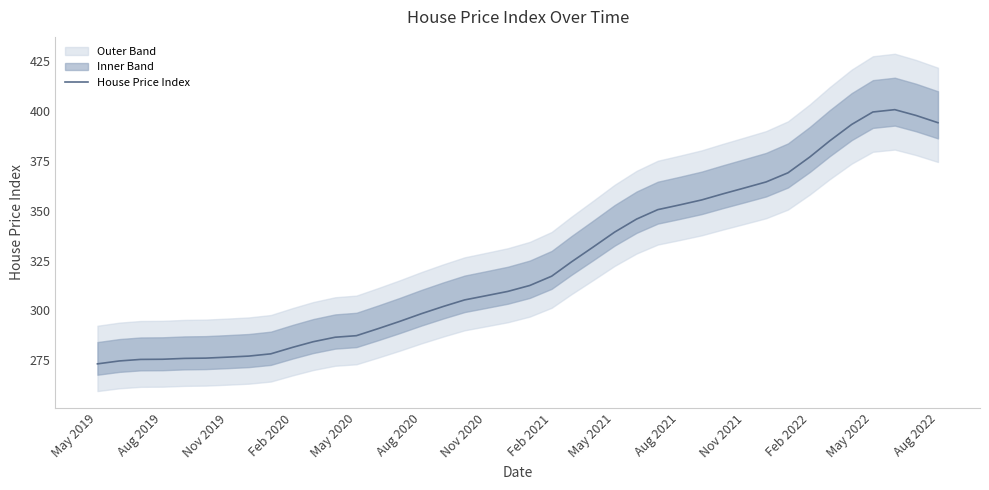

What is the average value?

324.0